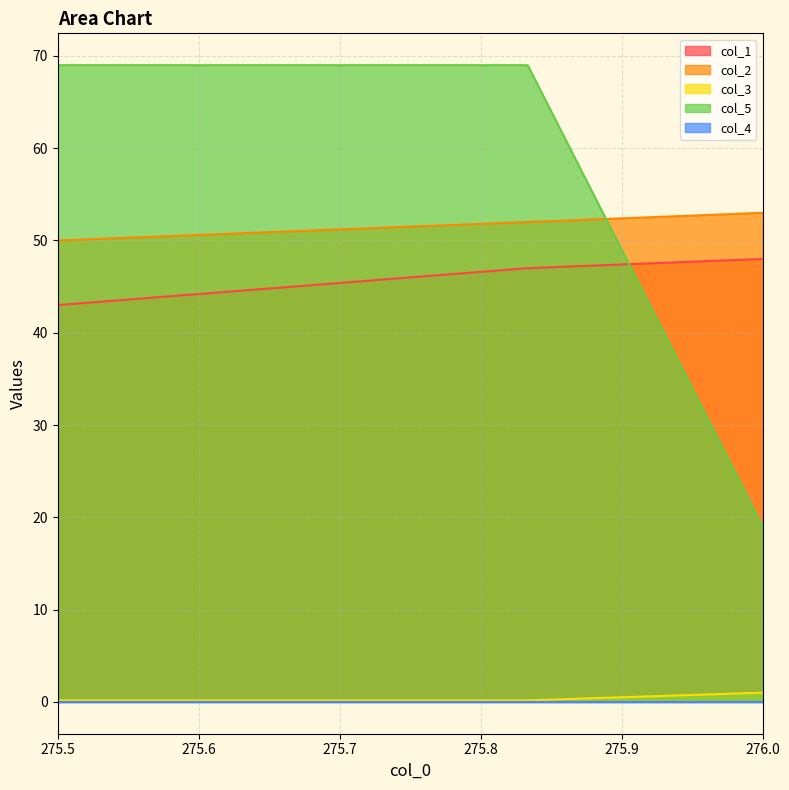

How many distinct data groups are displayed?

5